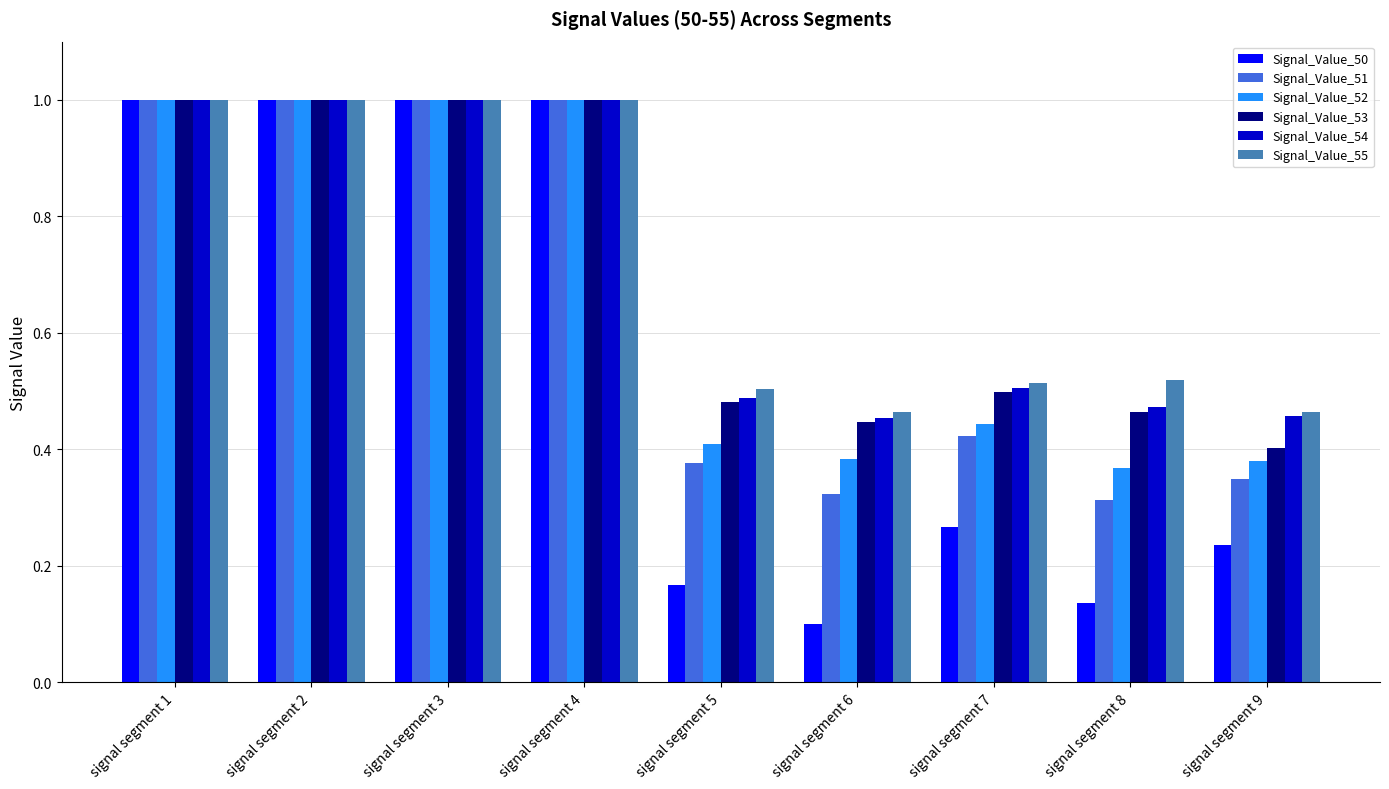

Which series has the largest range (max minus min)?

Signal_Value_50